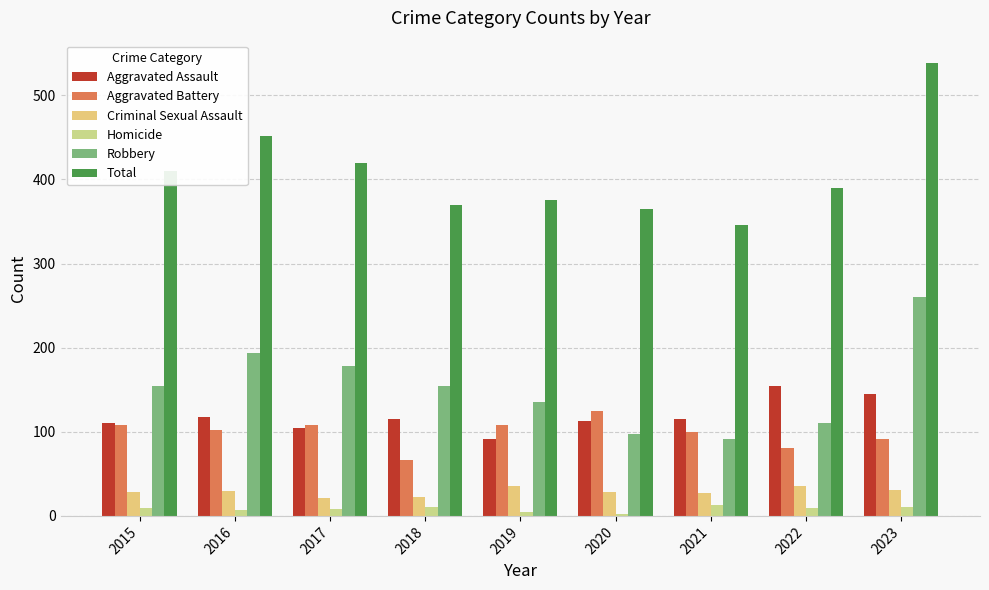

At which label is Aggravated Assault closest to 123?

2016